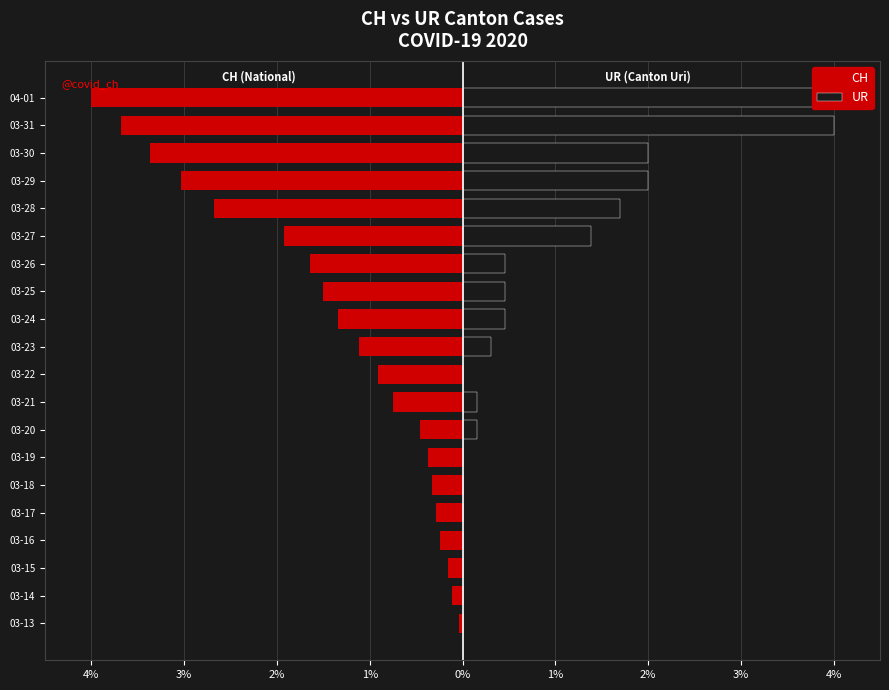

What is the value of the CH bar at the 20th from the left?

-4.0